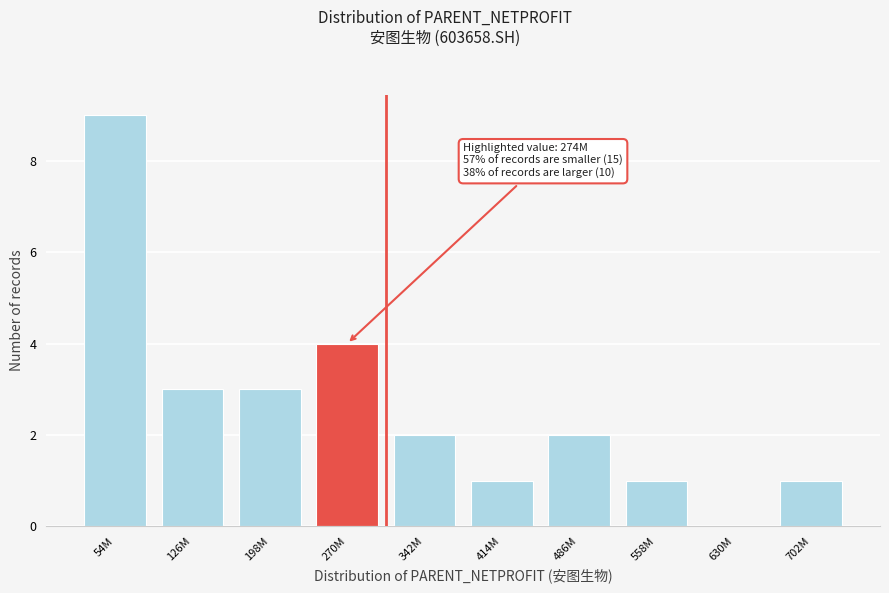

Reading left to right, what are all the values shown in this chart?

54M=9	126M=3	198M=3	270M=4	342M=2	414M=1	486M=2	558M=1	630M=0	702M=1